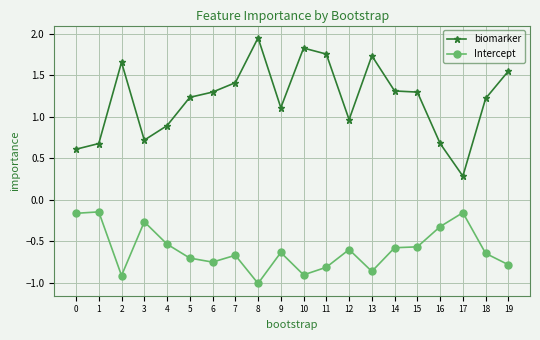

What are all the series names shown in the legend?

biomarker, Intercept